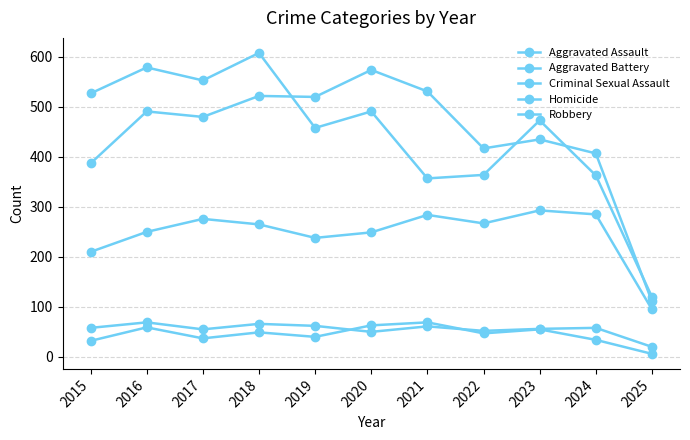

Rank the series at 2023 from lowest to highest value.

Homicide, Criminal Sexual Assault, Aggravated Assault, Aggravated Battery, Robbery